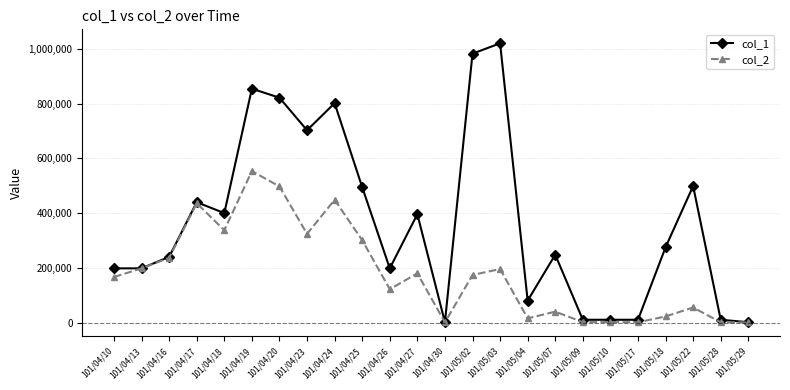

At which category does col_2 reach its first local valley?

101/04/18